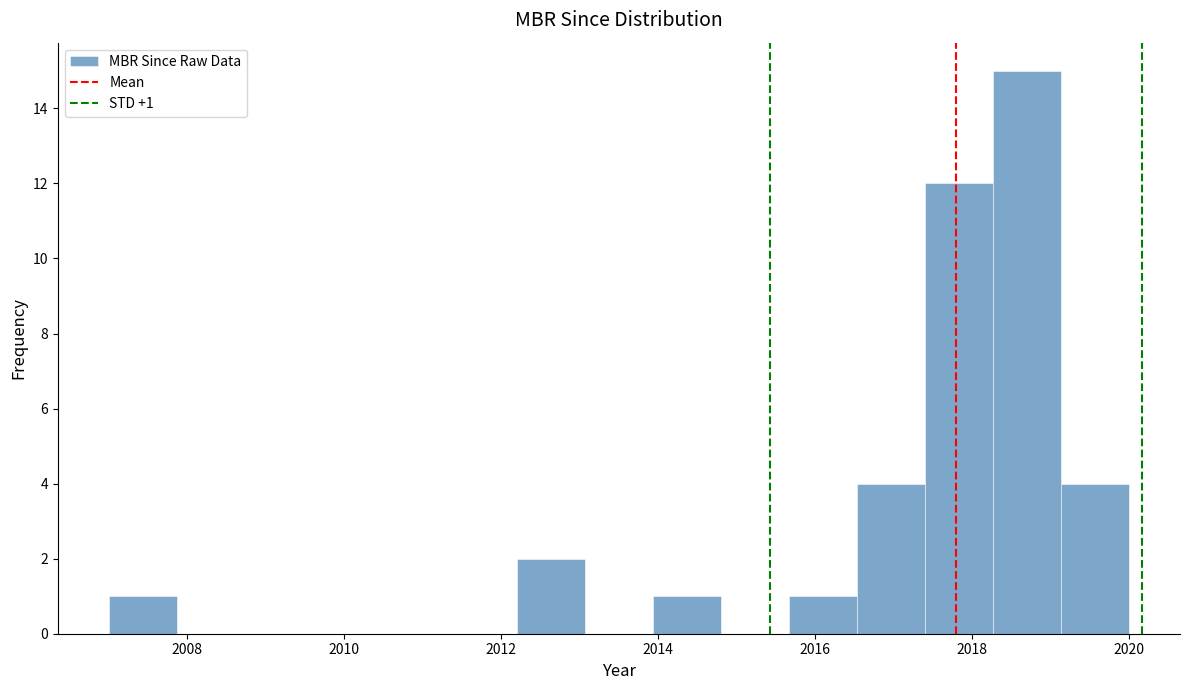

Over which range of the x-axis is the bar tallest?

2018.2 to 2019.2